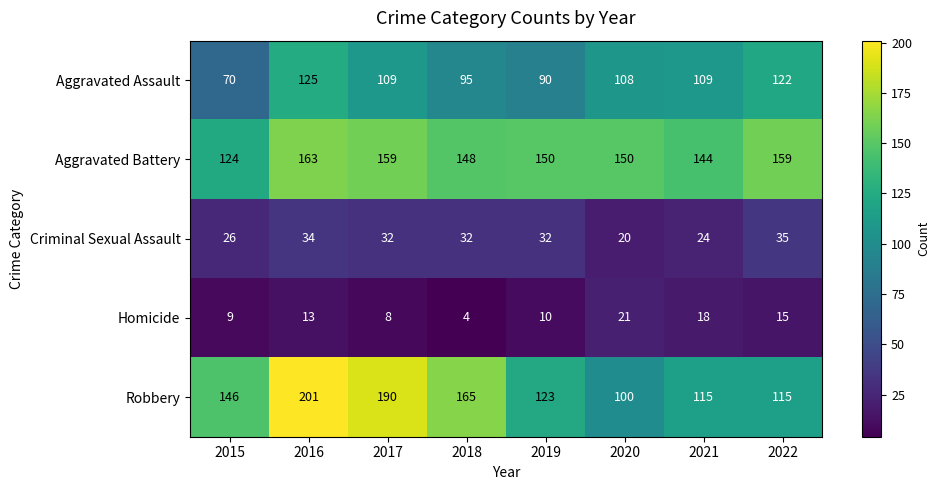

What is the maximum value shown in the chart?

201